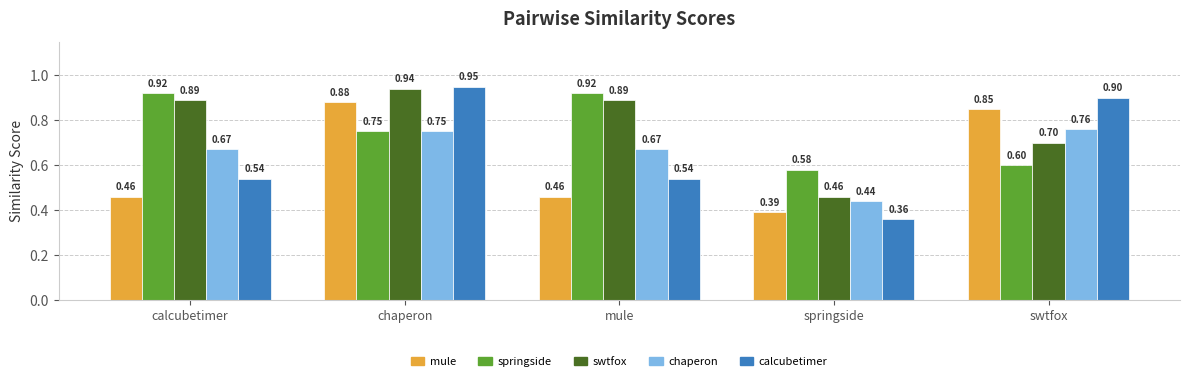

What is the label of the 2nd bar from the right?

springside